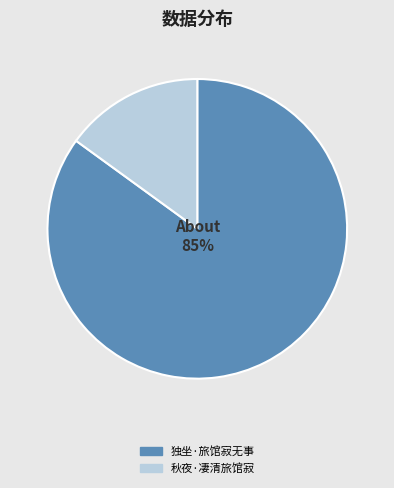

To the nearest percent, what is the difference between the largest and smallest slice percentages?

70%